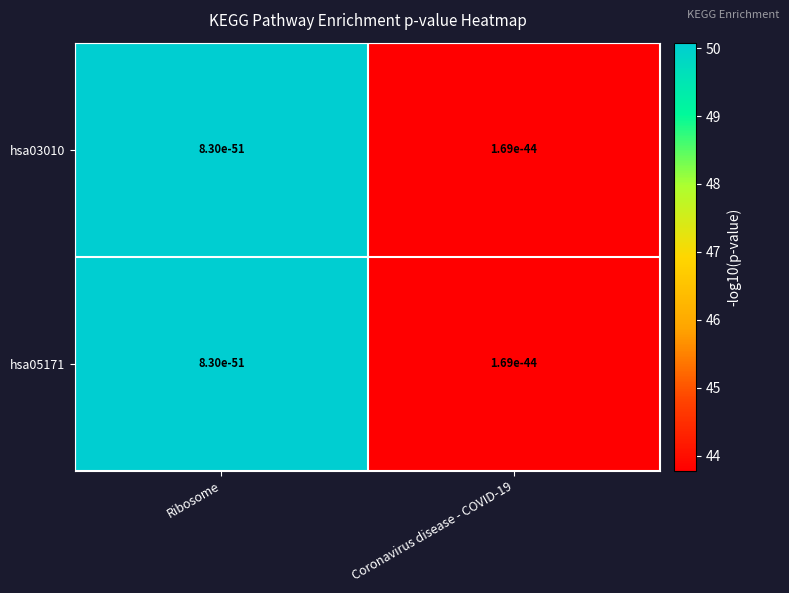

How many data points in hsa03010 are above 50?

1